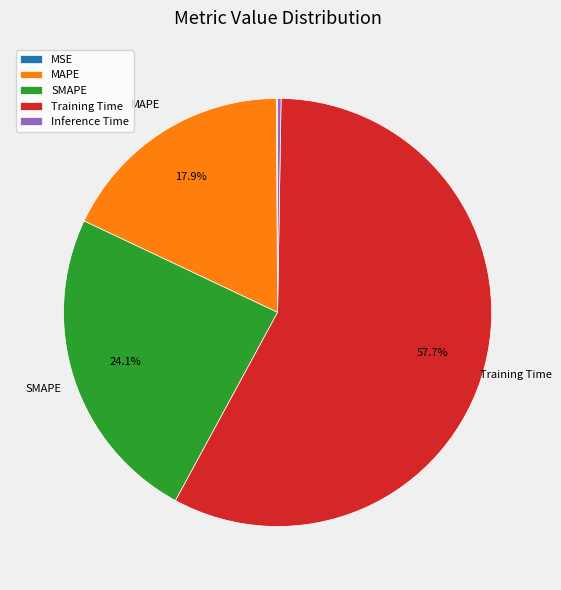

To the nearest percent, what is the average slice percentage?

20%